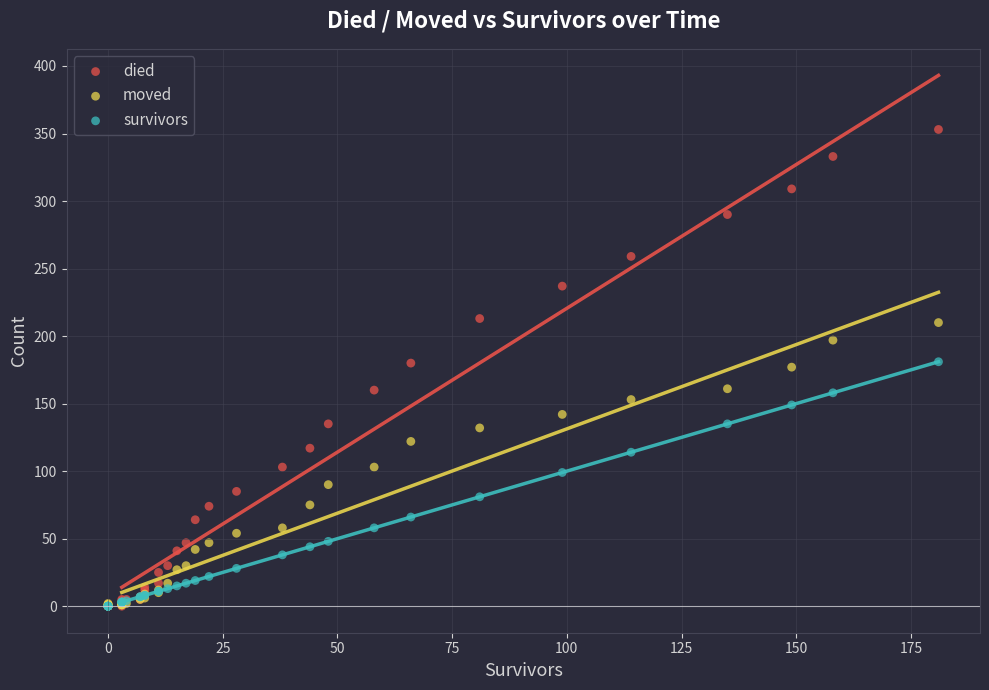

Which series reaches the maximum Y coordinate?

died